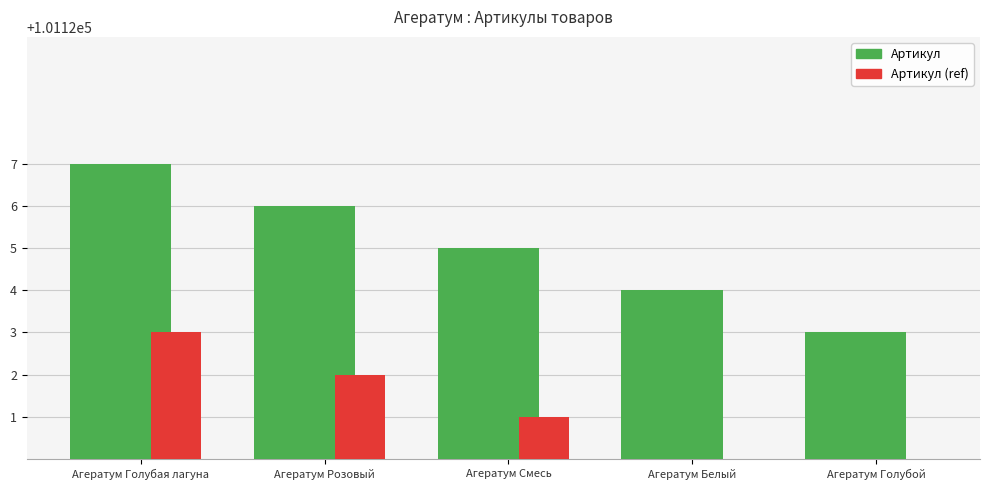

Rank the series at Агератум Голубая лагуна from lowest to highest value.

Артикул (ref), Артикул